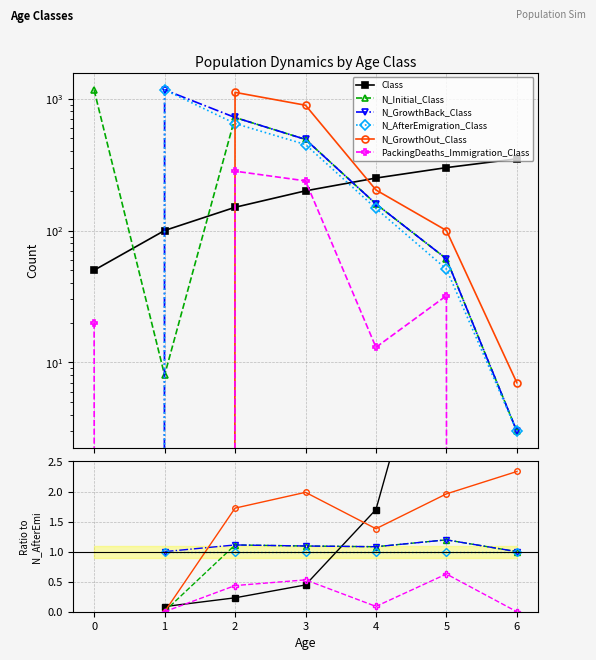

What are all the series names shown in the legend?

Class, N_Initial_Class, N_GrowthBack_Class, N_AfterEmigration_Class, N_GrowthOut_Class, PackingDeaths_Immigration_Class